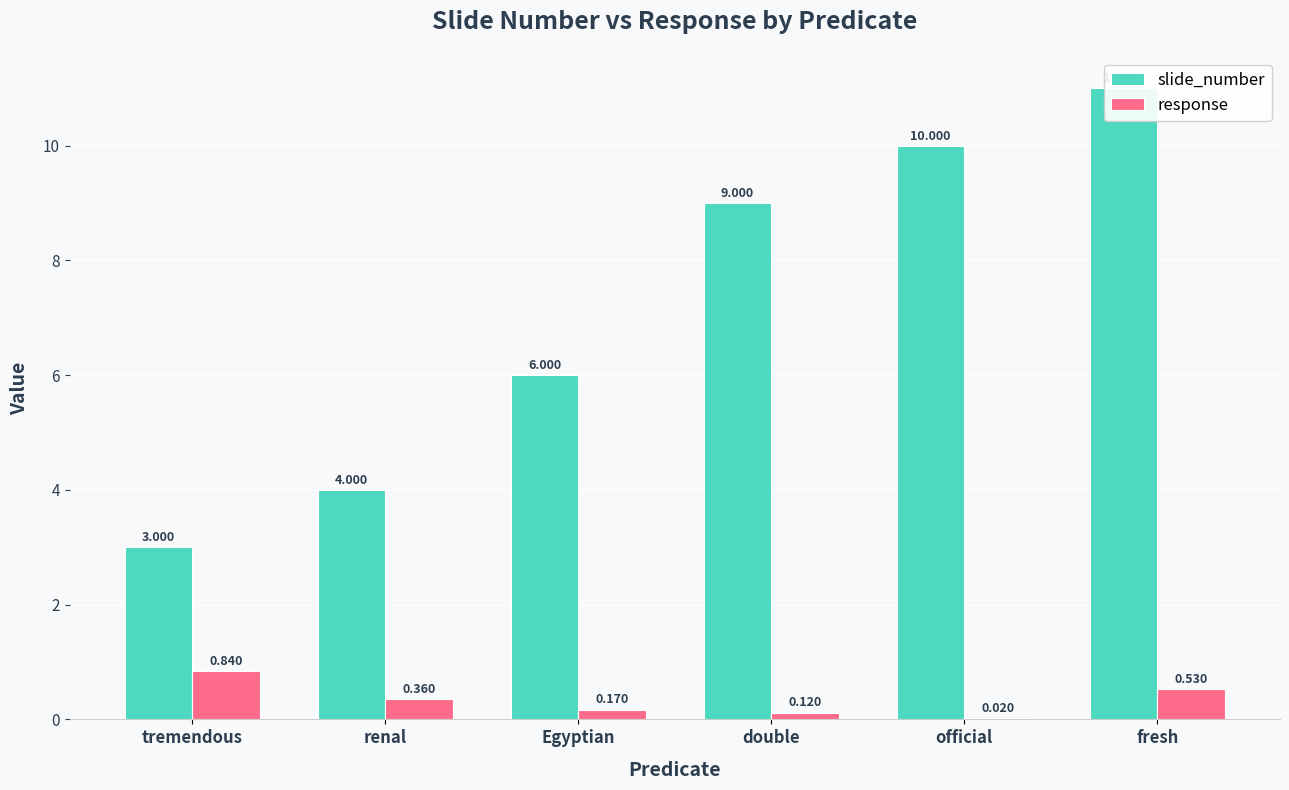

Which series has the largest total across all categories?

slide_number